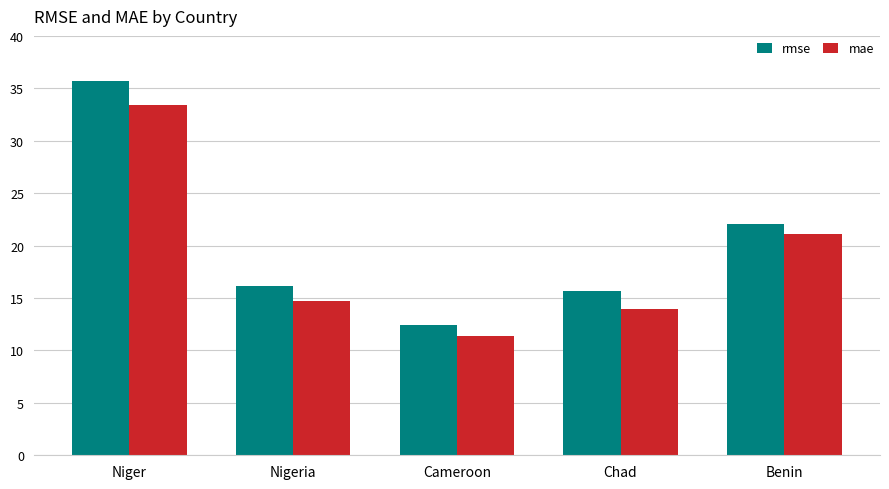

What is the sum of all rmse values?

102.0